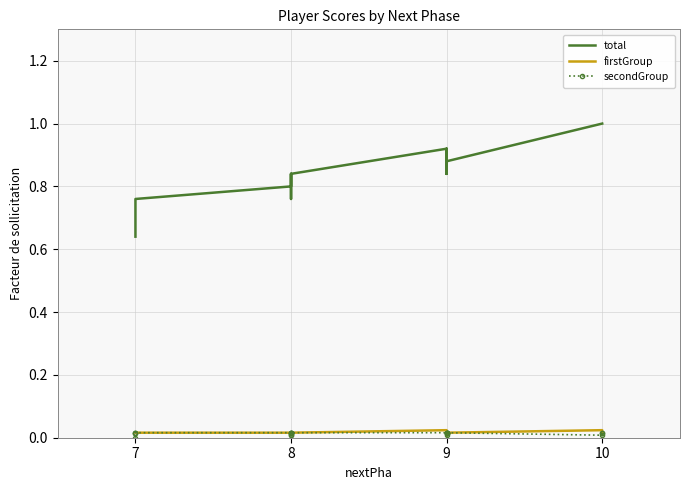

The total series shows 0.3 at 10. True or false?

False